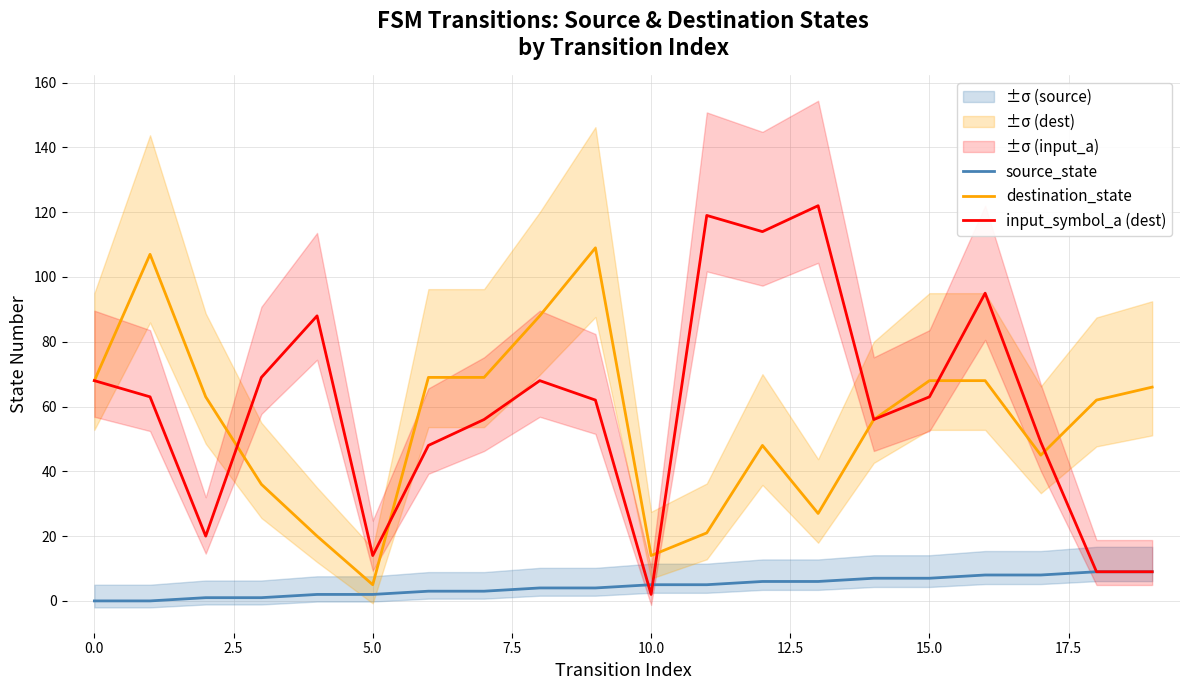

True or false: source_state has more than 1 interior local peaks.

False